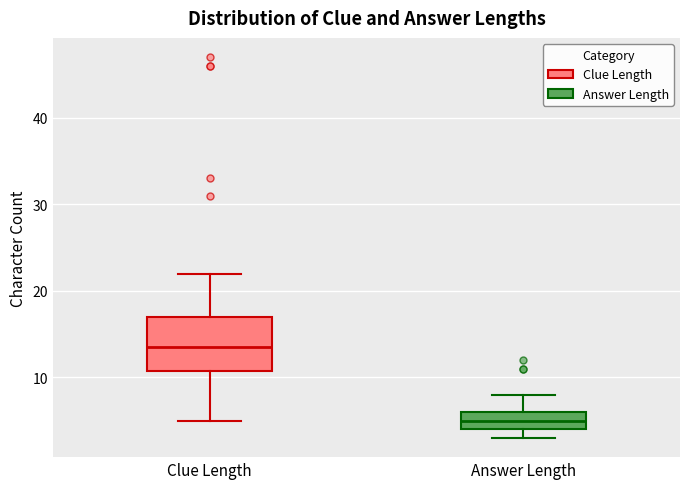

Which box's median line is the highest?

Clue Length